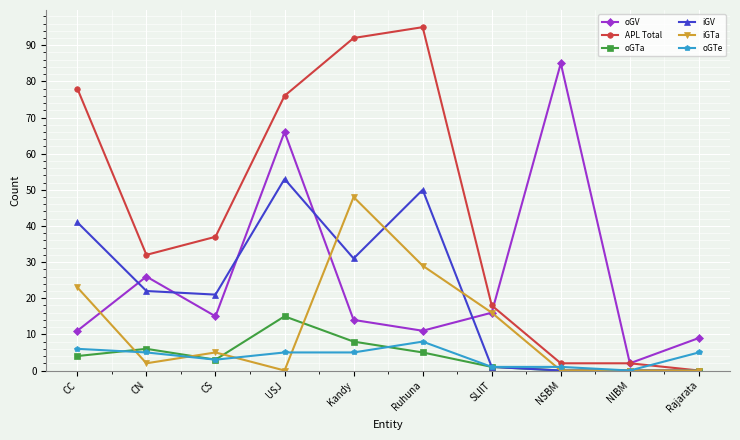

The oGTe series shows 3 at CC. True or false?

False